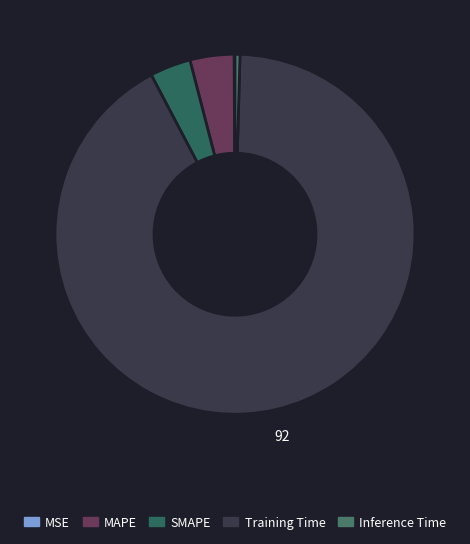

To the nearest percent, what is the average slice percentage?

20%